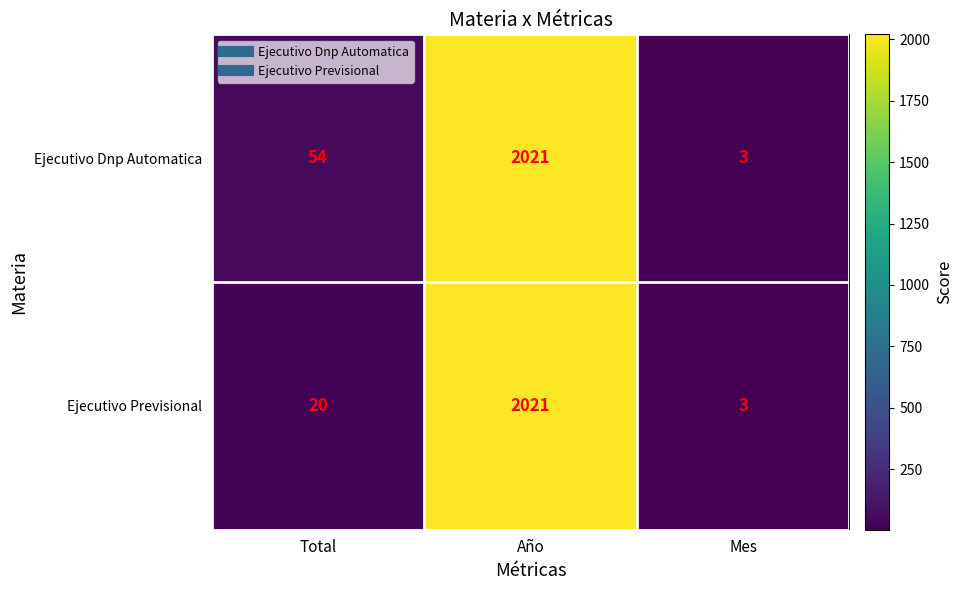

How many data points does each series have?

3